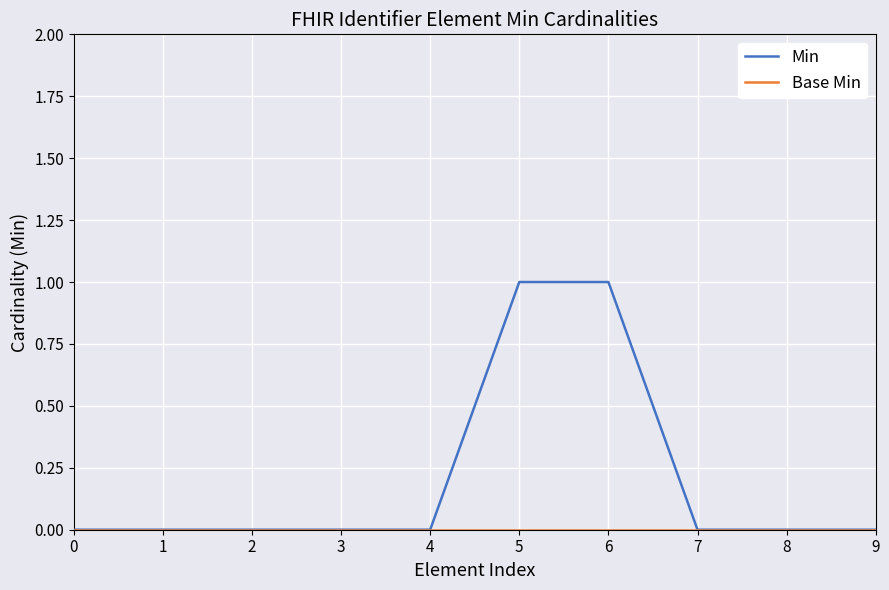

Count the Min values in the range 0 to 1.

10